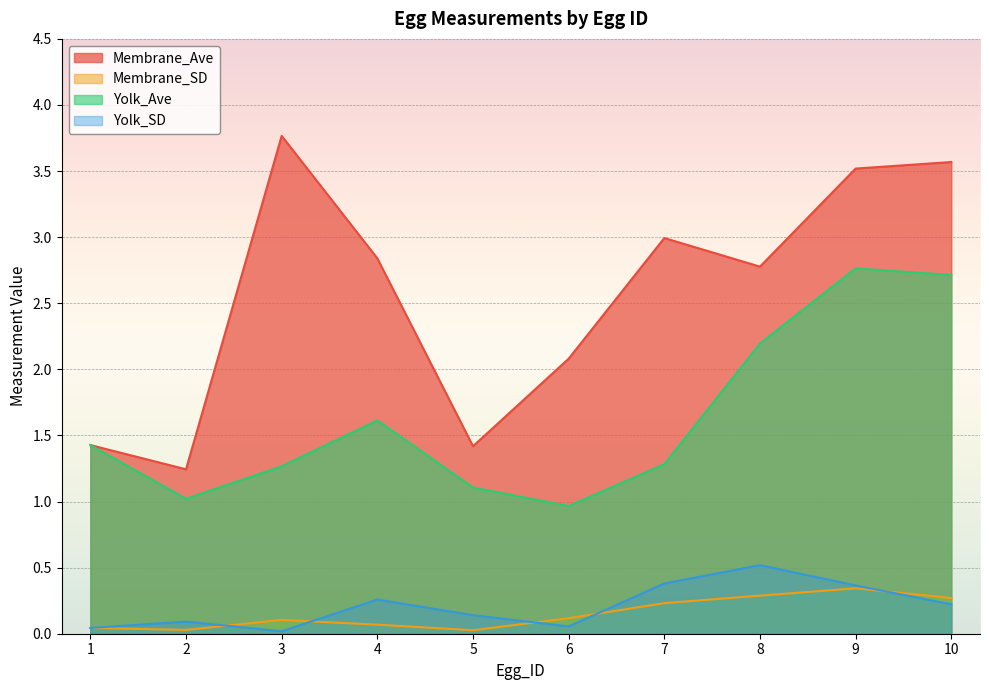

True or false: Yolk_SD and Yolk_Ave cross at least once.

False